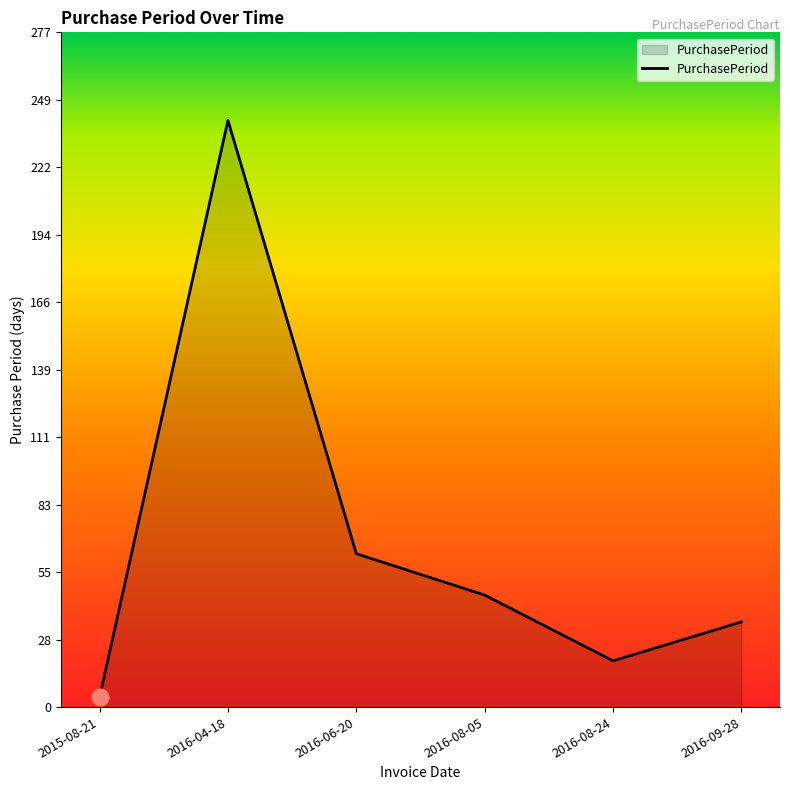

At which category does the data reach its first local valley?

2016-08-24